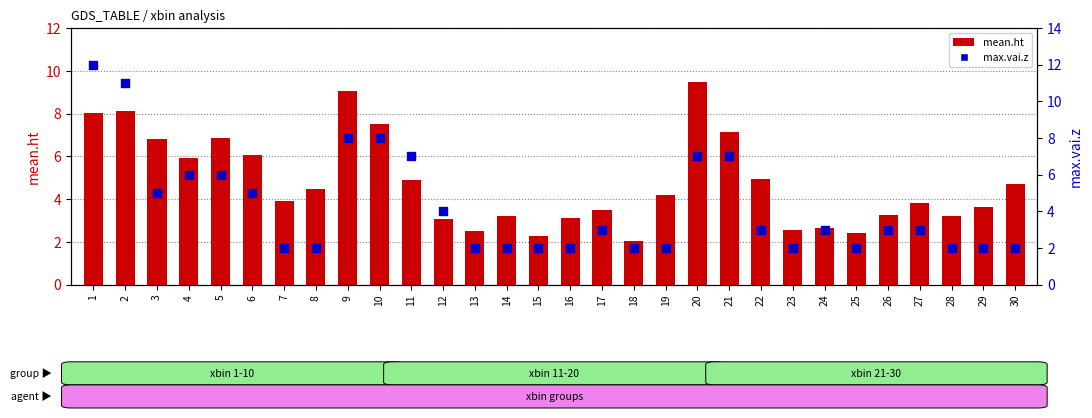

What are all the series names shown in the legend?

mean.ht, max.vai.z